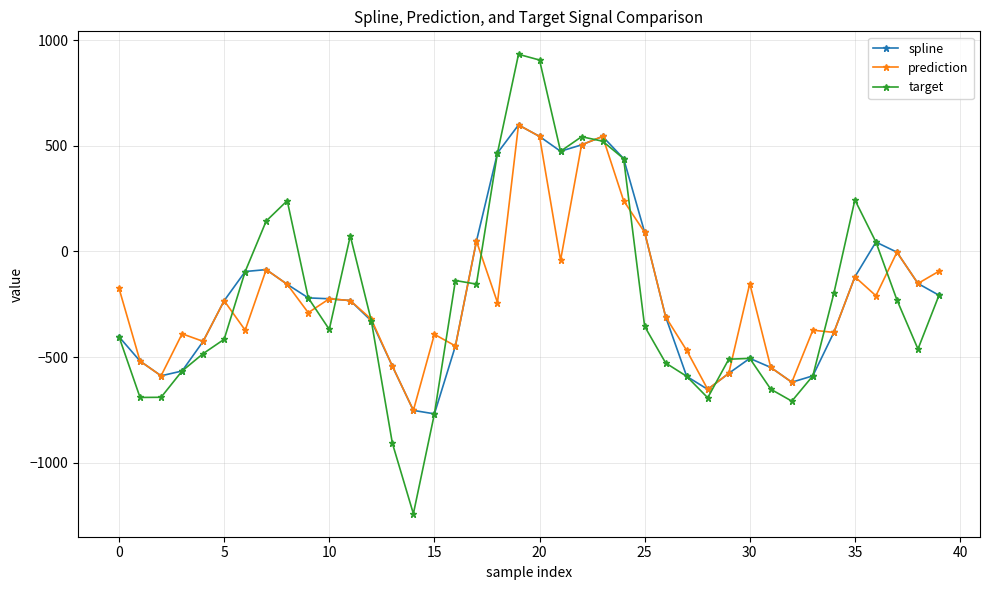

How many data points in target are less than -328?

21